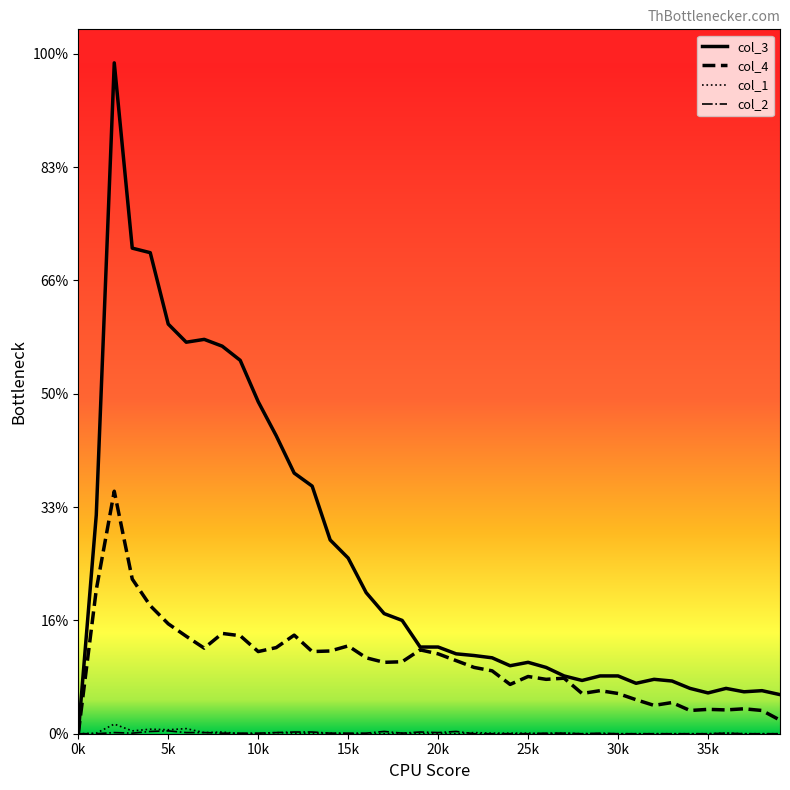

Is this an area chart (filled region under the line)?

No